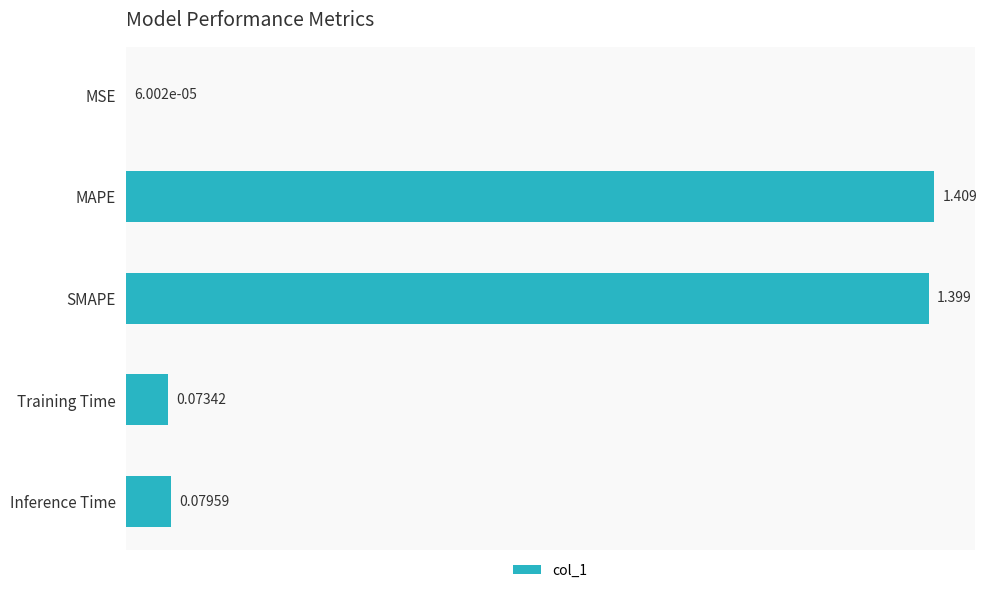

Are the bars grouped side by side (vs. stacked)?

No